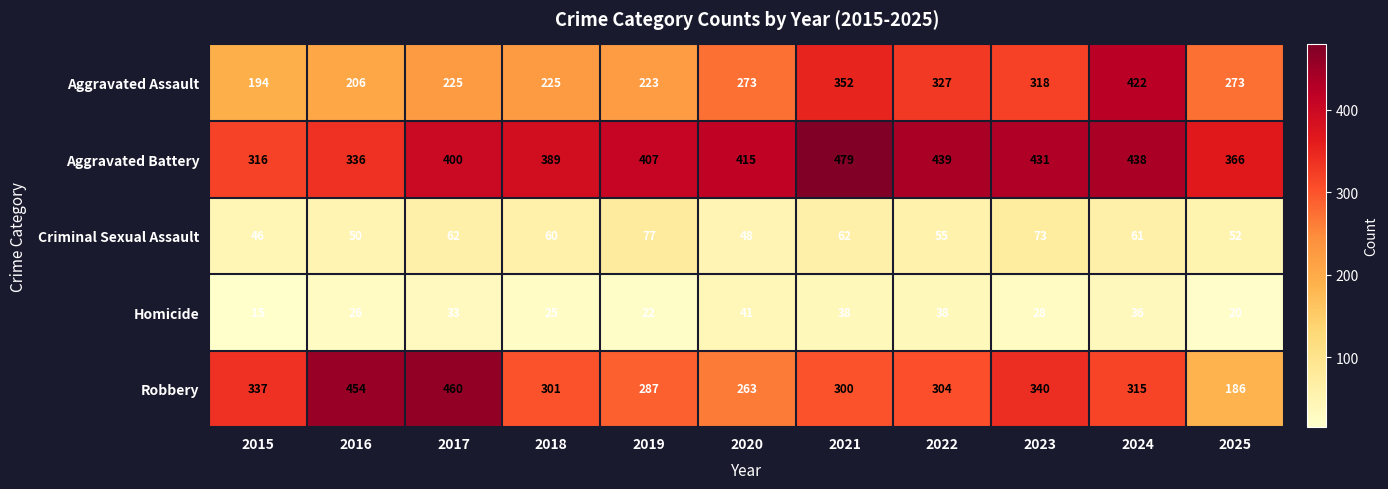

What is the difference between the second highest and minimum values in the Aggravated Battery series?

123